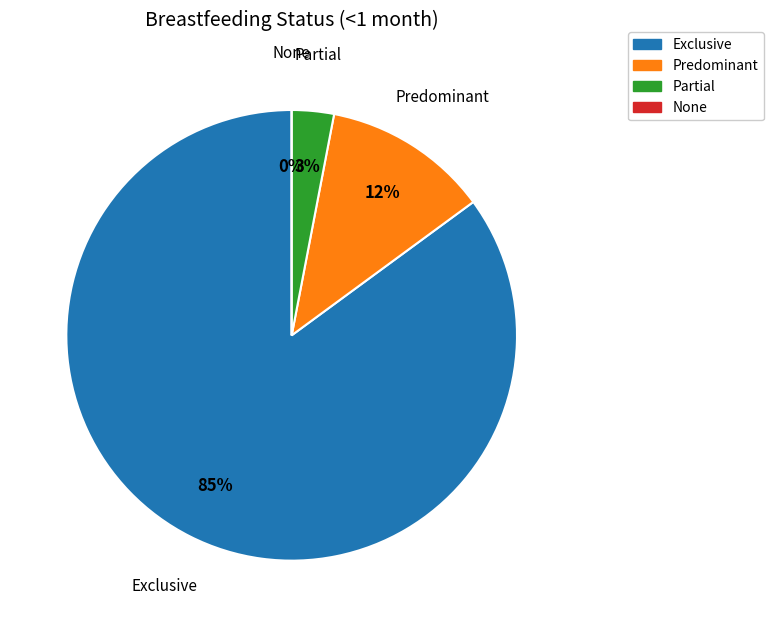

To the nearest percent, what is the average slice percentage?

25%